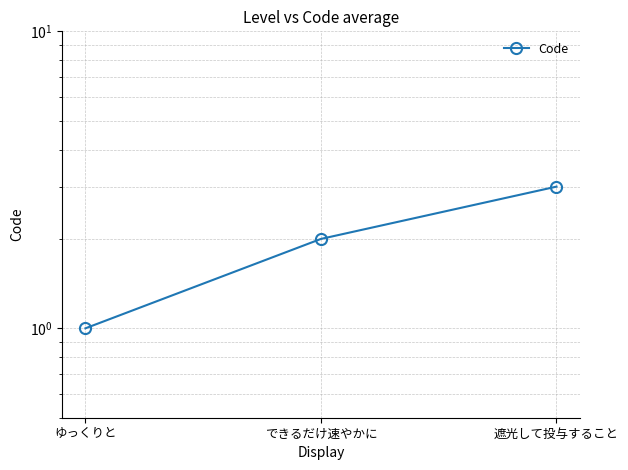

Is this an area chart (filled region under the line)?

No